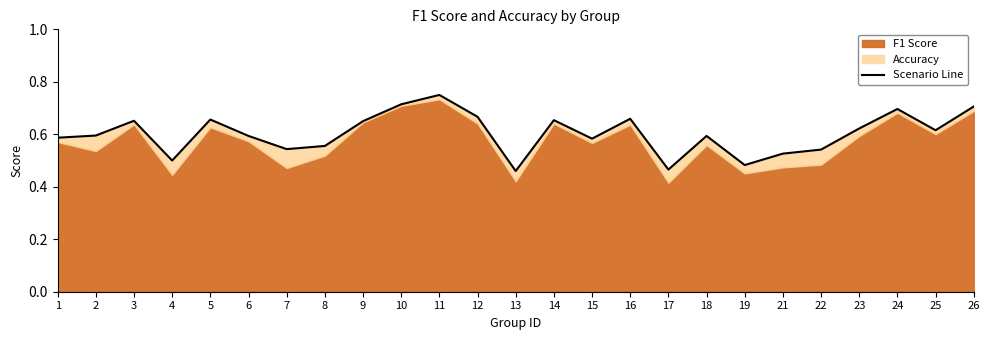

Rank the categories by value from lowest to highest.

13, 17, 19, 4, 21, 22, 7, 8, 15, 1, 6, 18, 2, 25, 23, 9, 3, 14, 5, 16, 12, 24, 26, 10, 11